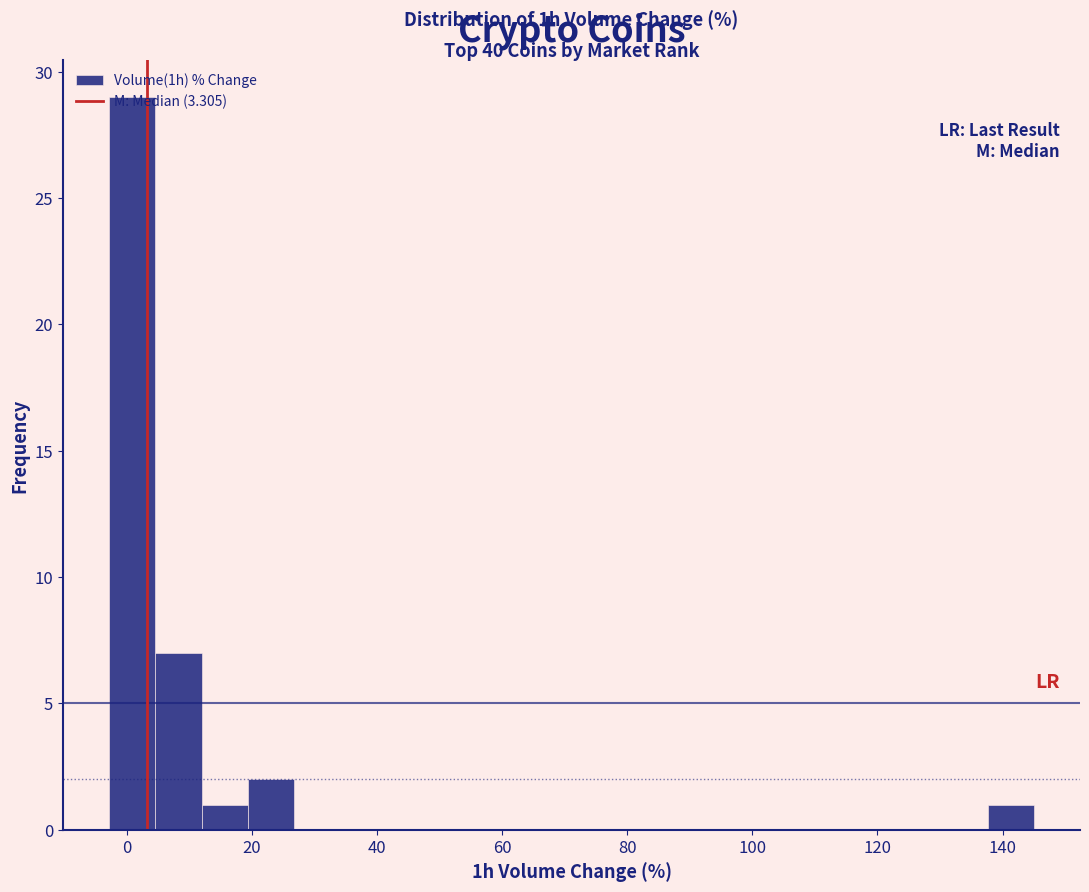

Read against the x-axis, roughly where is the centre of the tallest bar?

0